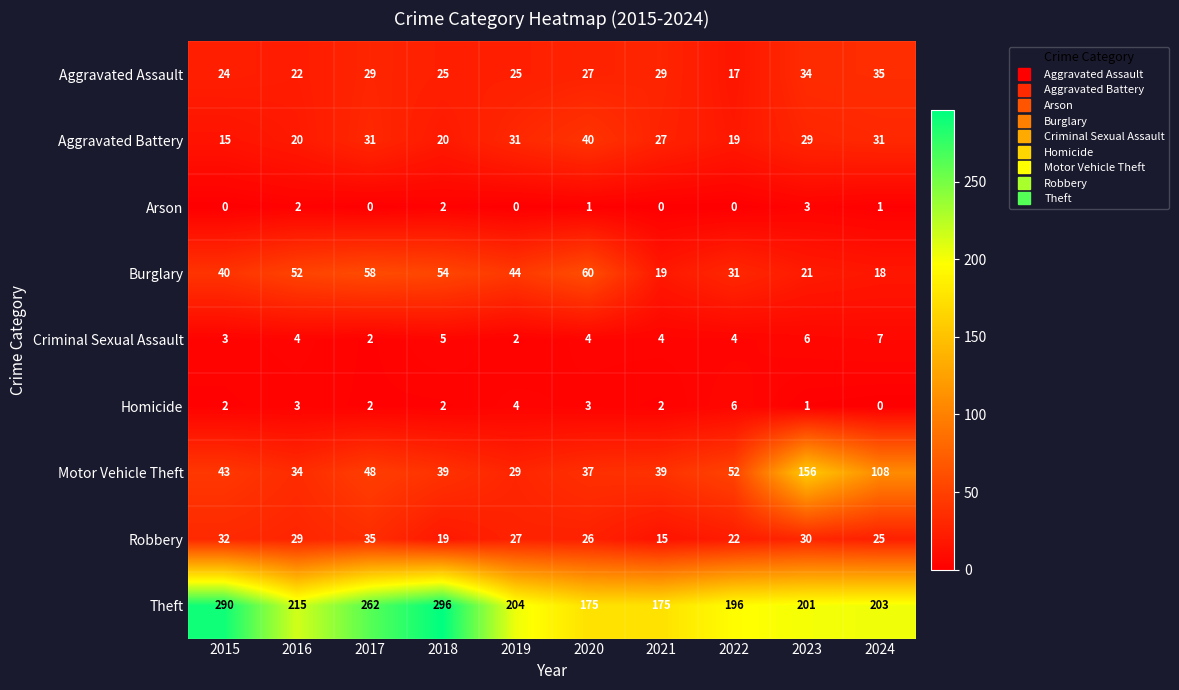

At which category is the sum across all series the highest?

2023